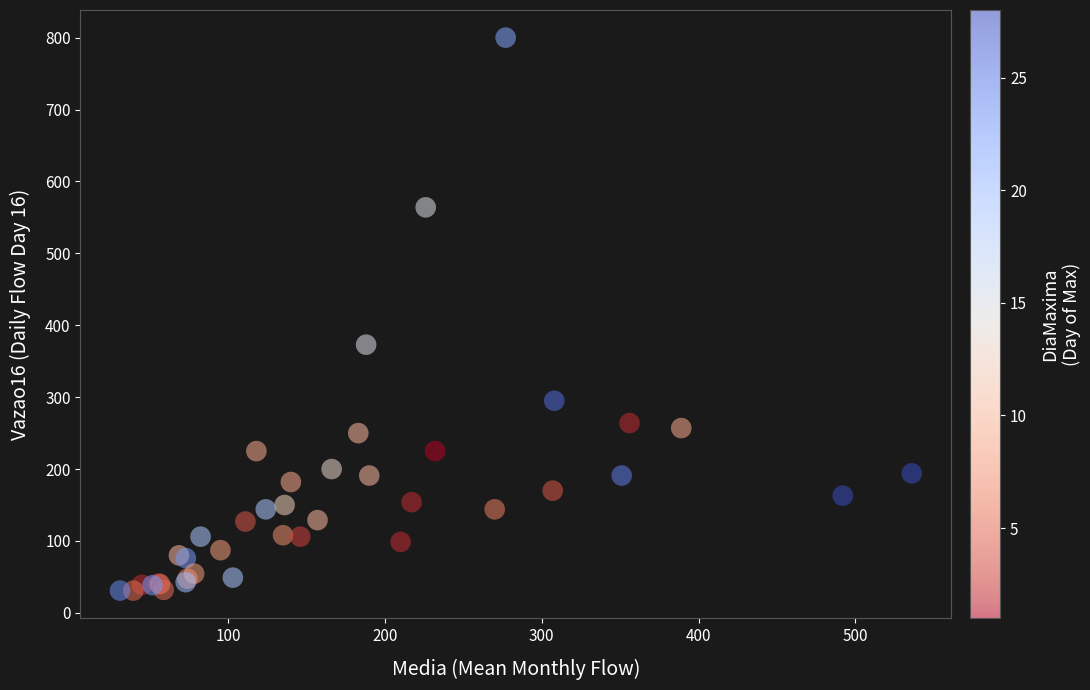

What Y value in the scatter plot is closest to 415?

373.0